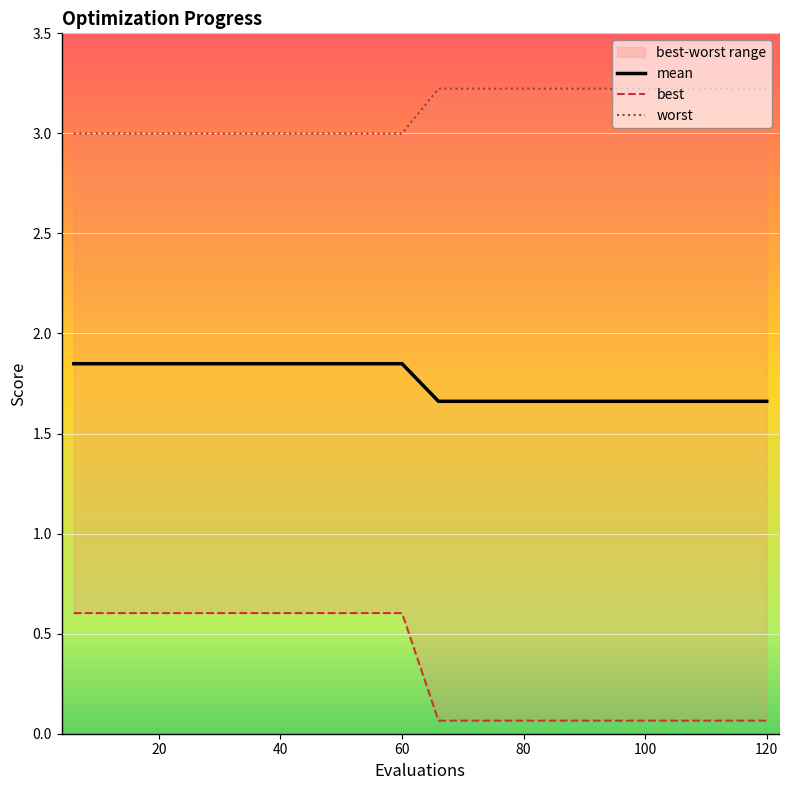

How many lines are shown in the chart?

3